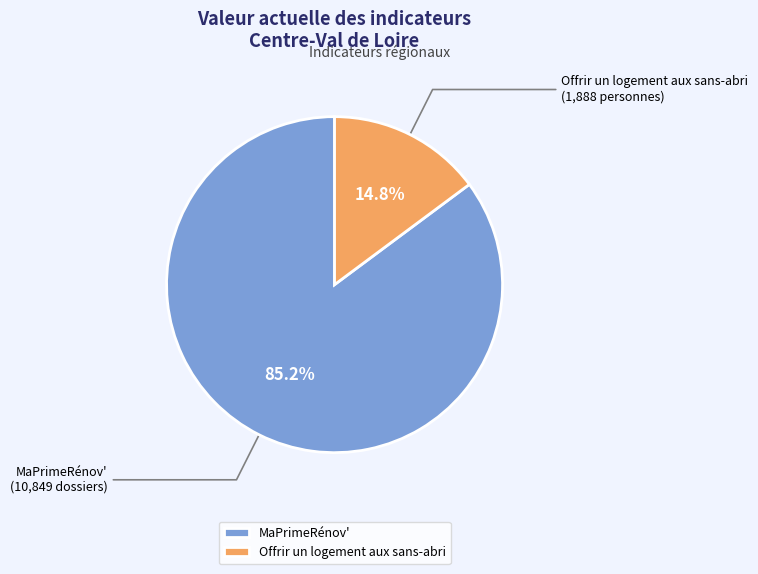

To the nearest percent, what is the average slice percentage?

50%